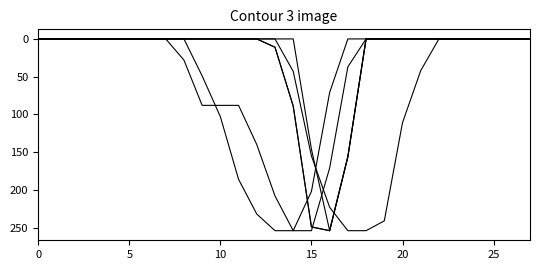

What is the label of the 19th point from the left?

18